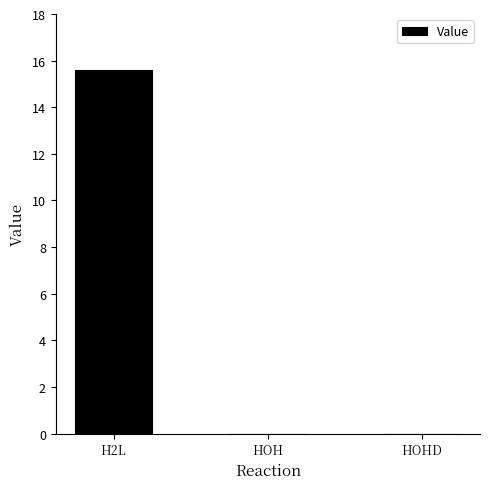

What is the maximum value shown in the chart?

15.6